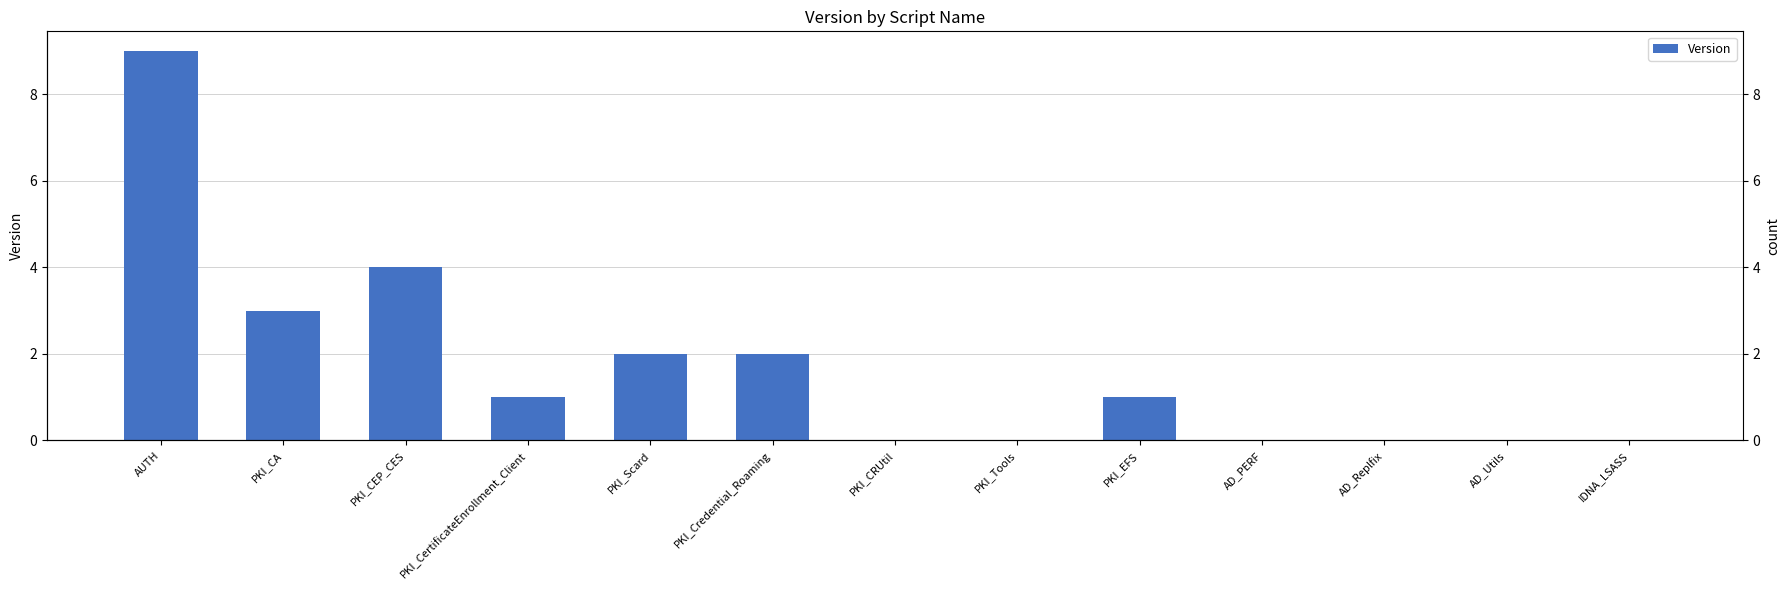

Reading left to right, list all the values displayed in this chart.

9	3	4	1	2	2	0	0	1	0	0	0	0